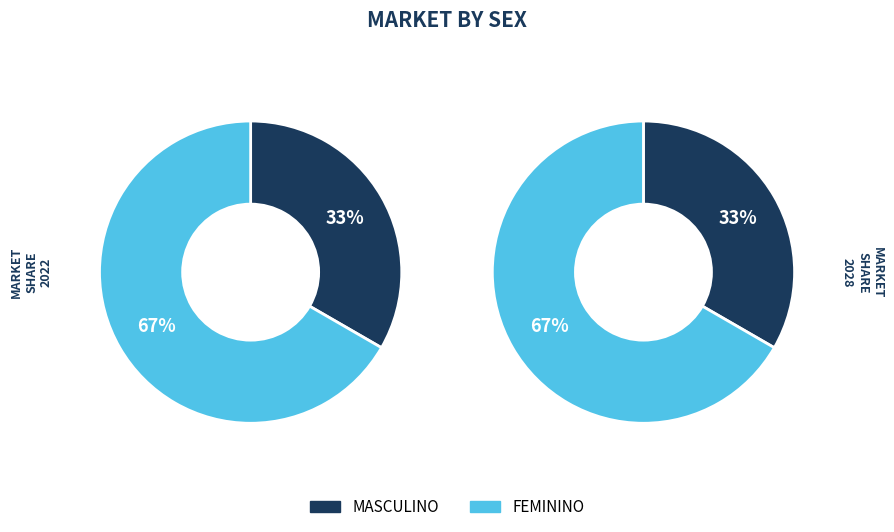

Is MASCULINO the majority of the pie?

No